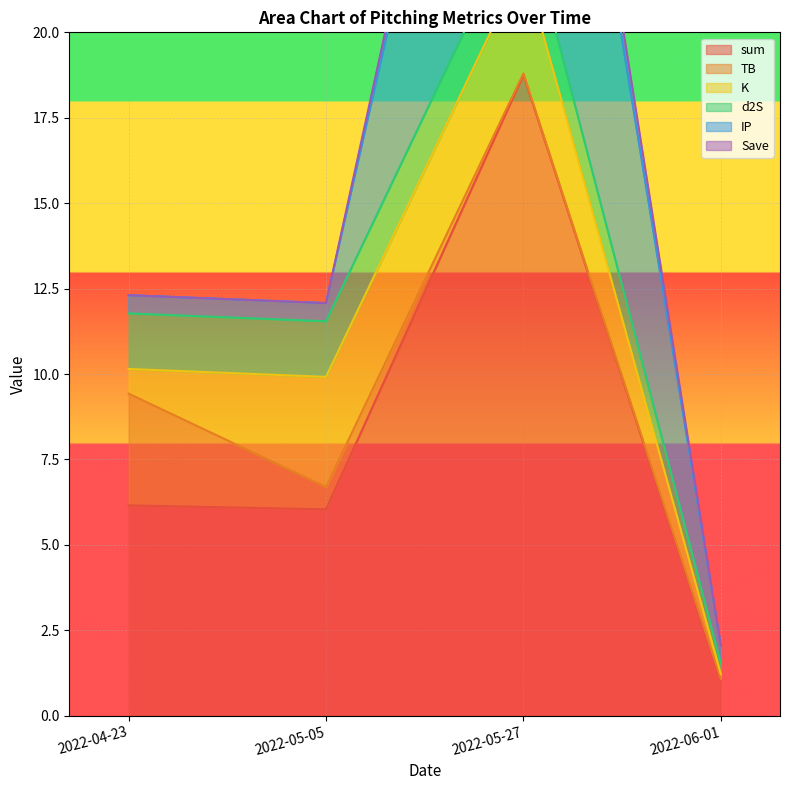

True or false: K has a value of 3.2 at 2022-05-05.

True